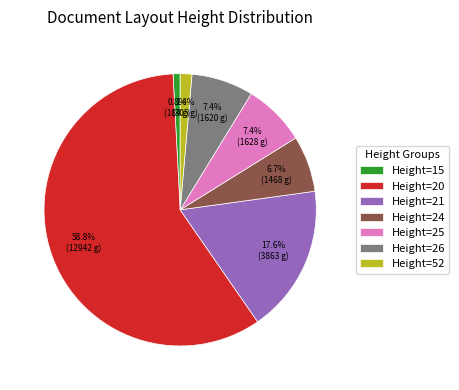

Which slice is the largest?

Height=20